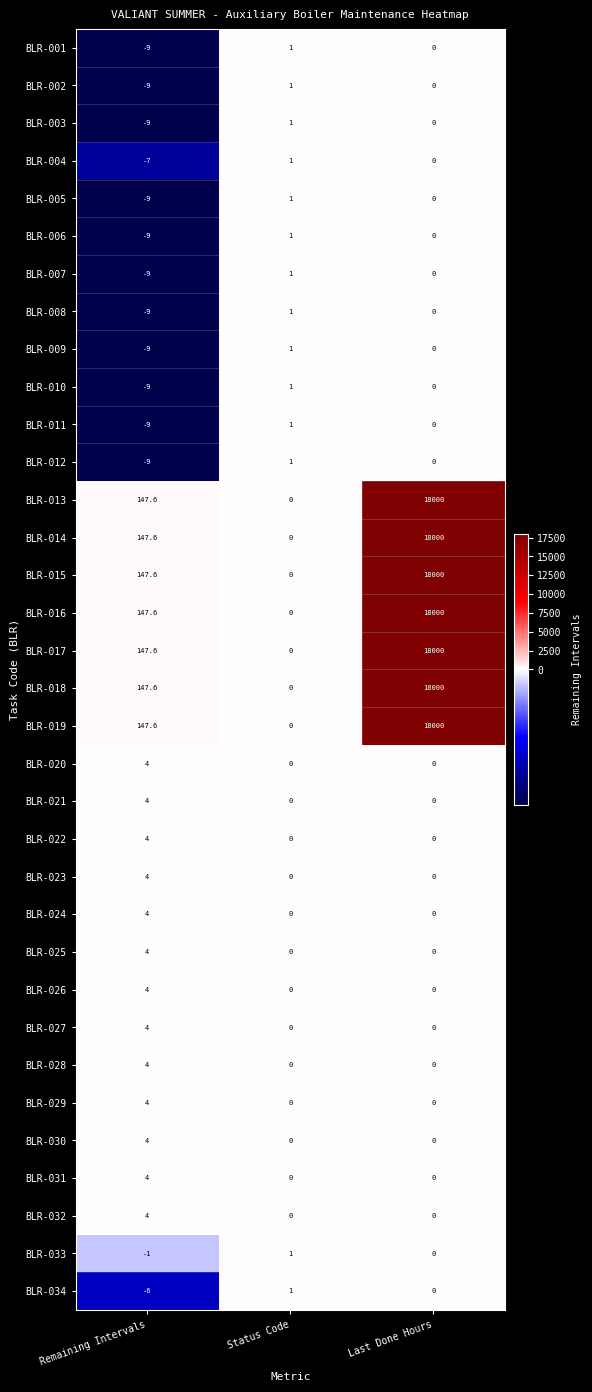

At which category is the sum across all series the highest?

Last Done Hours